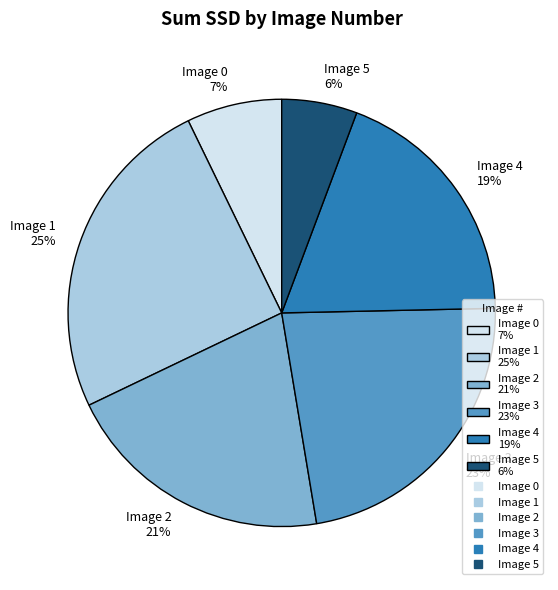

What is the largest slice in the pie chart?

Image 1